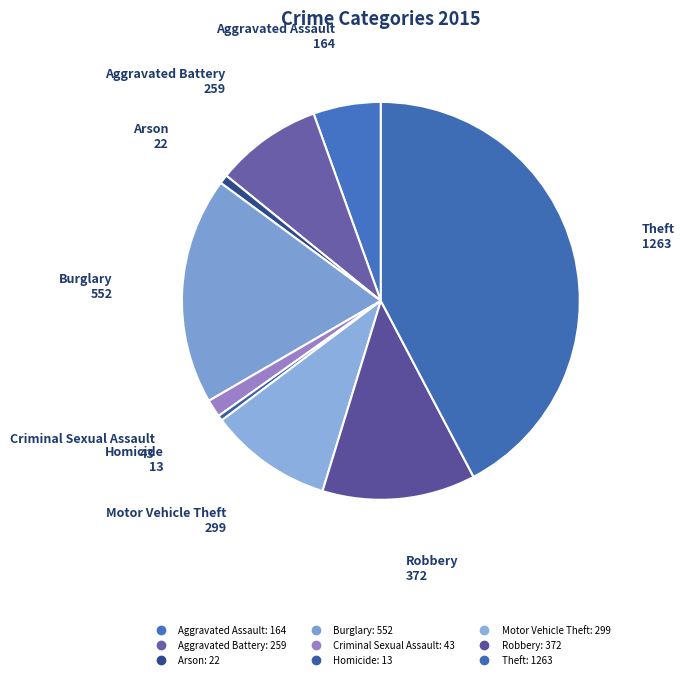

True or false: Burglary accounts for 30% of the total.

False